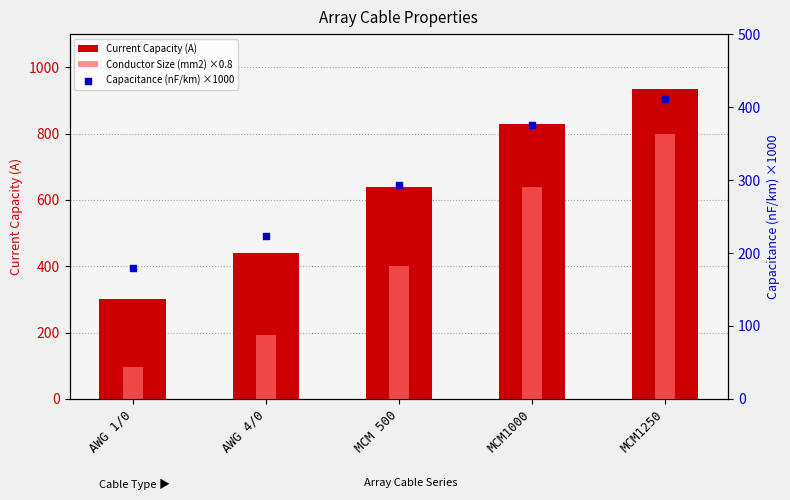

What are all the series names shown in the legend?

Current Capacity (A), Conductor Size (mm2) ×0.8, Capacitance (nF/km) ×1000